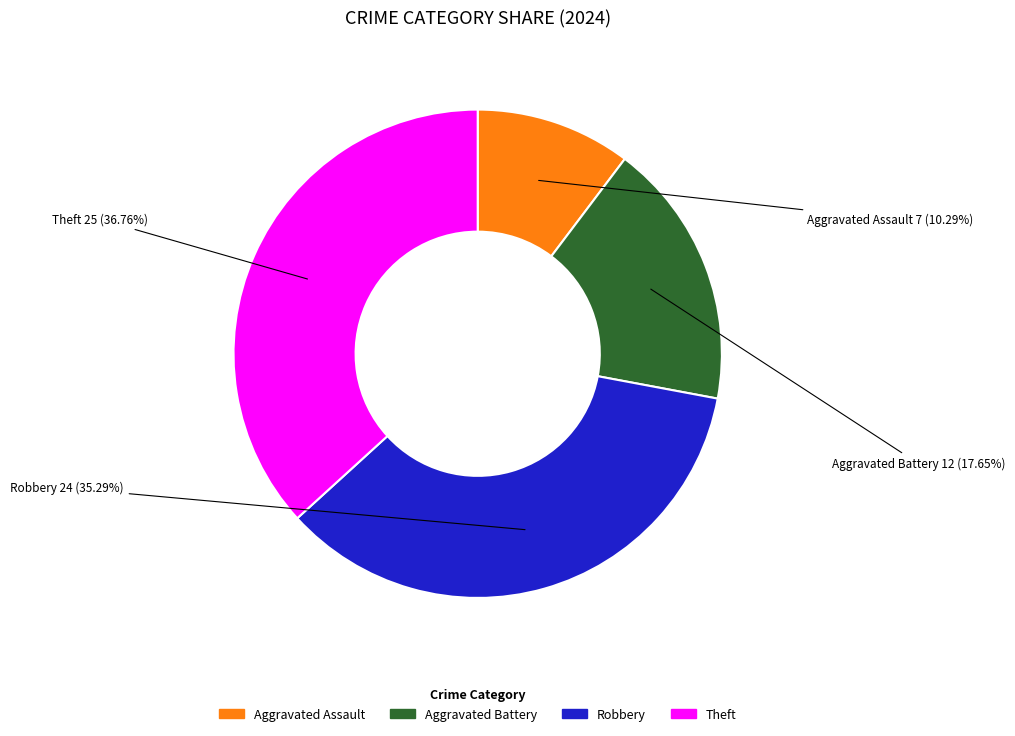

What percentage is the Aggravated Battery slice, to the nearest percent?

18%